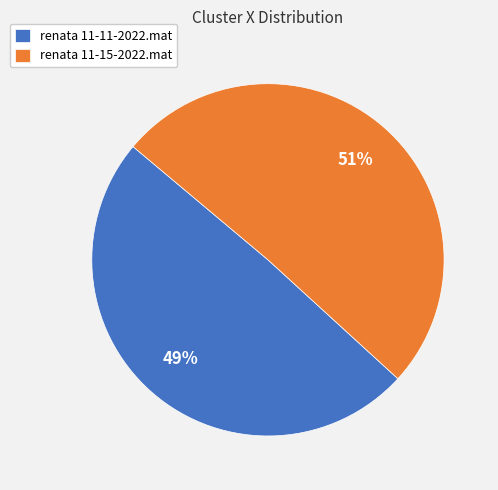

Do renata 11-15-2022.mat and renata 11-11-2022.mat together represent more than half of the pie?

Yes